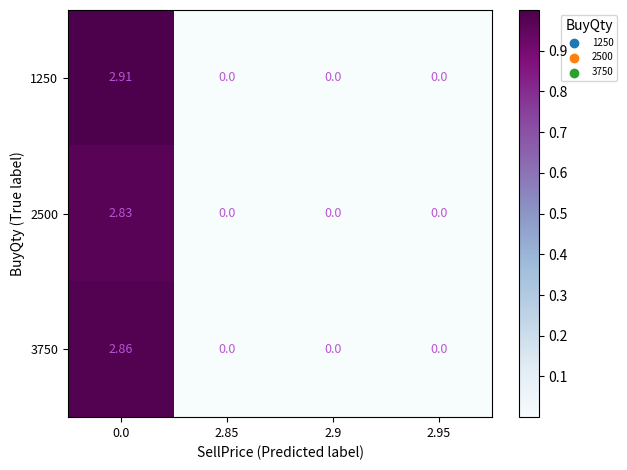

Which series has the largest range (max minus min)?

1250